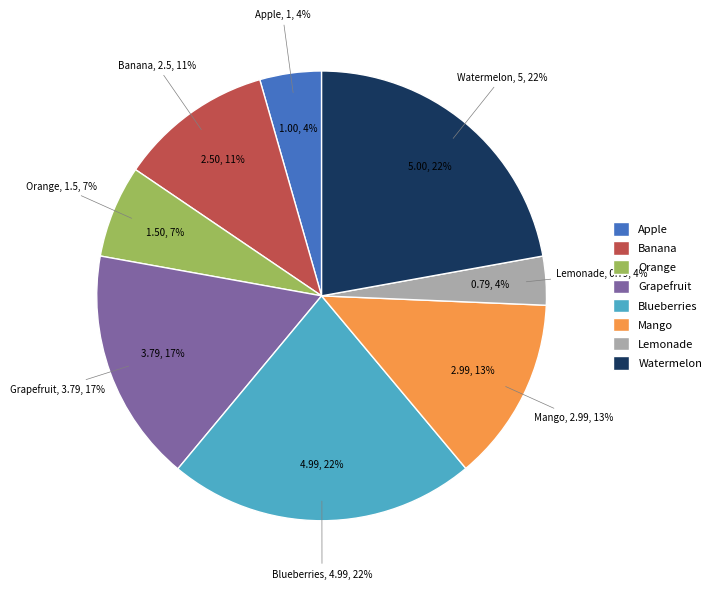

Does Orange account for over 50% of the chart?

No